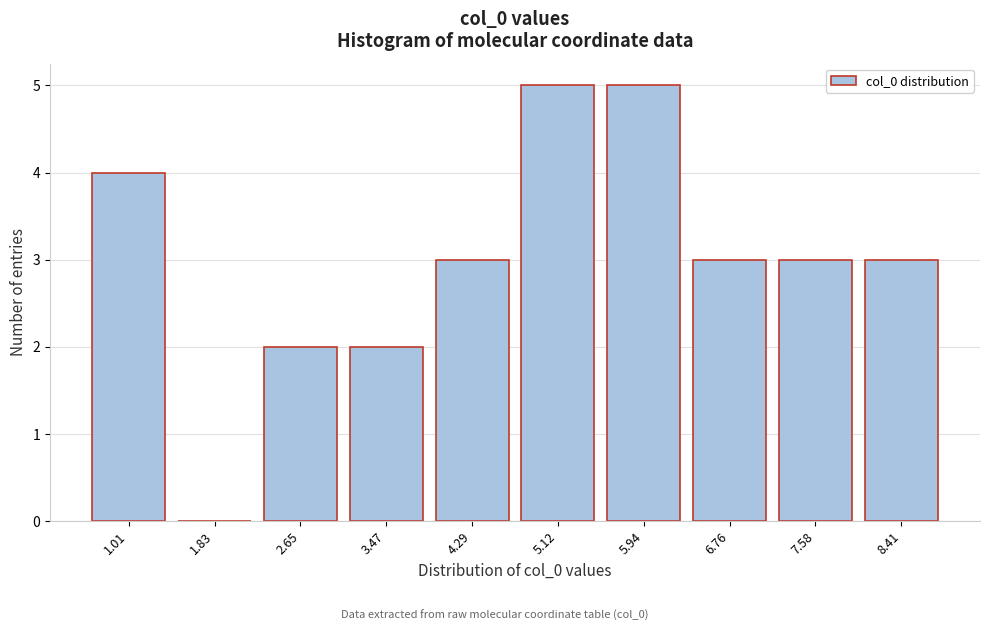

Reading left to right, transcribe this chart: for each bar, give the range it covers on the x-axis and its height. Neither the bar edges nor the heights are printed on the chart, so give them approximately, as read against the axes.

0.6 to 1.4: 4
1.4 to 2.2: 0
2.2 to 3.1: 2
3.1 to 3.9: 2
3.9 to 4.7: 3
4.7 to 5.5: 5
5.5 to 6.3: 5
6.3 to 7.2: 3
7.2 to 8.0: 3
8.0 to 8.8: 3